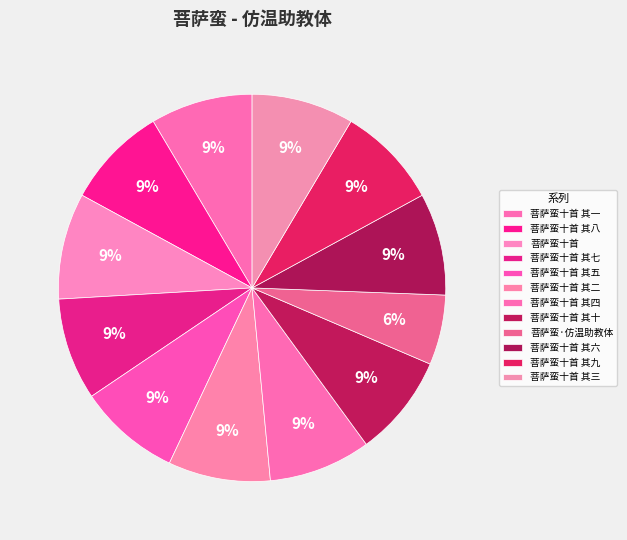

Is there any slice that represents more than half of the pie?

No